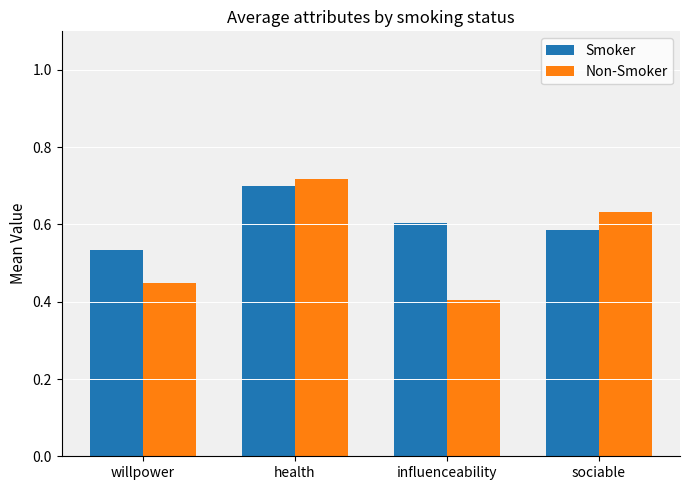

At which label is Smoker closest to 0?

willpower